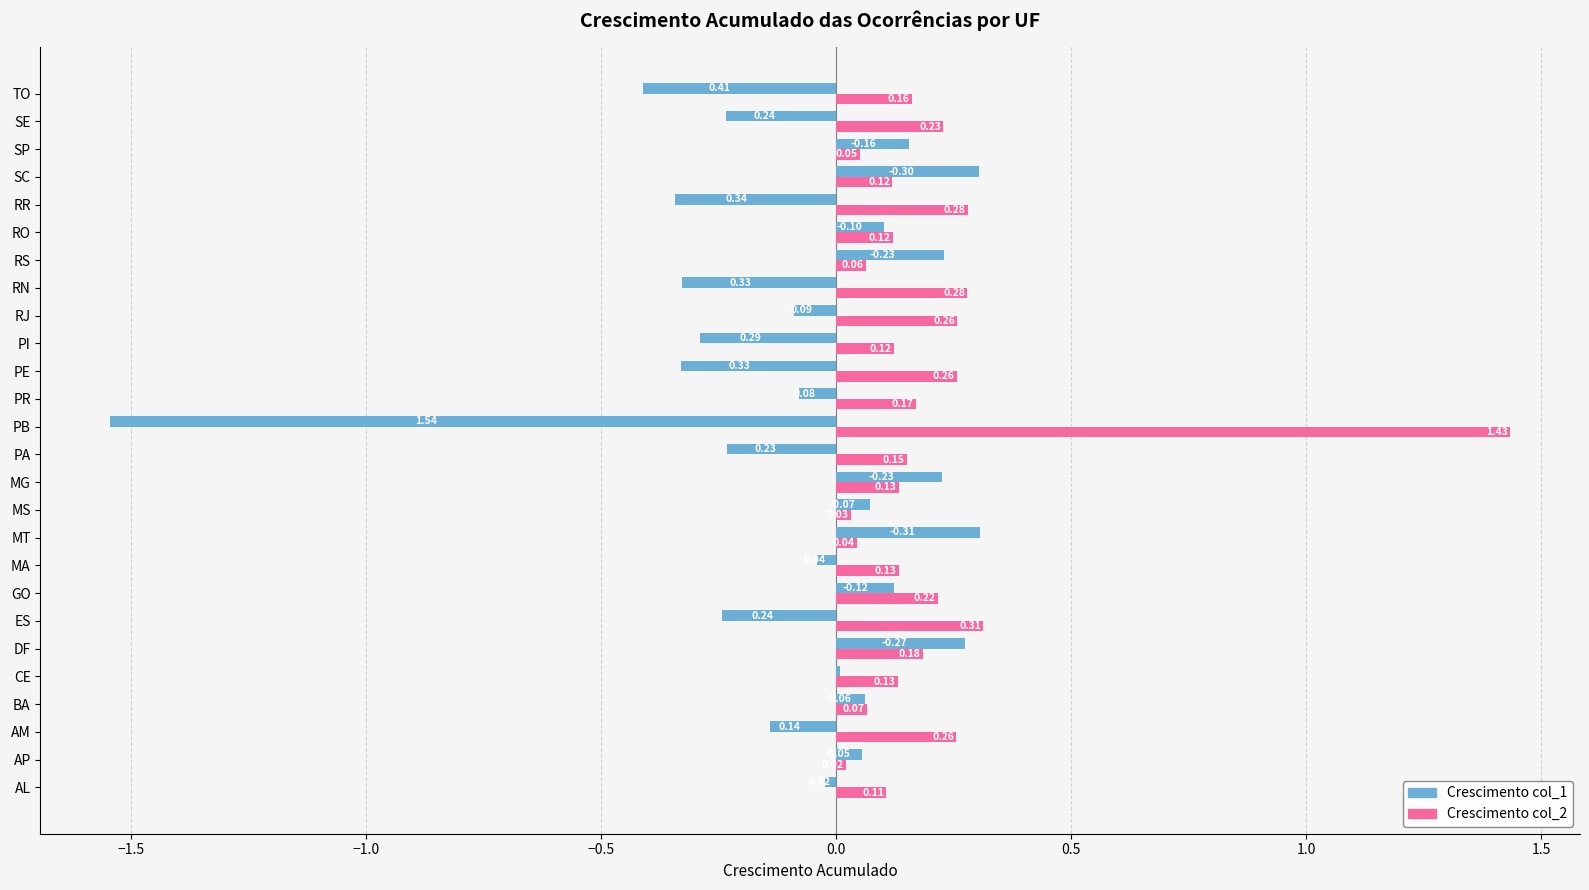

At which category does the chart reach its peak across all series?

PB